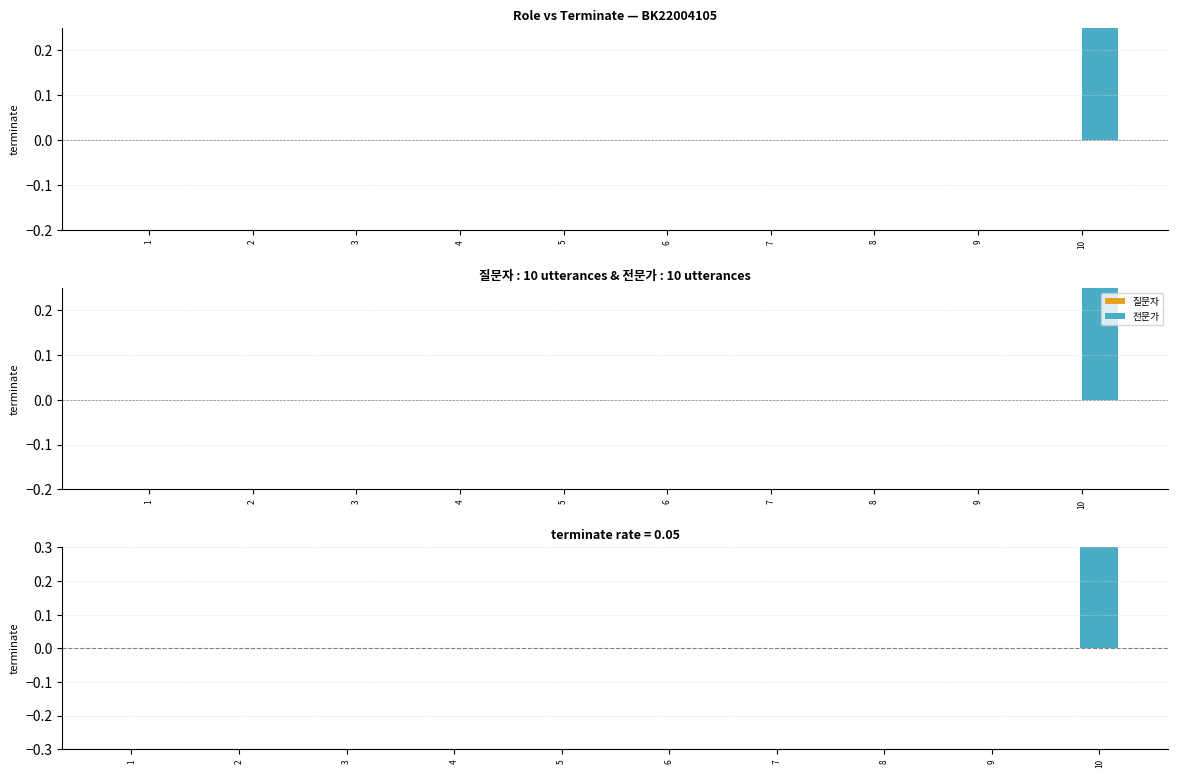

How many values in the 전문가 - 질문자 series exceed 0?

1